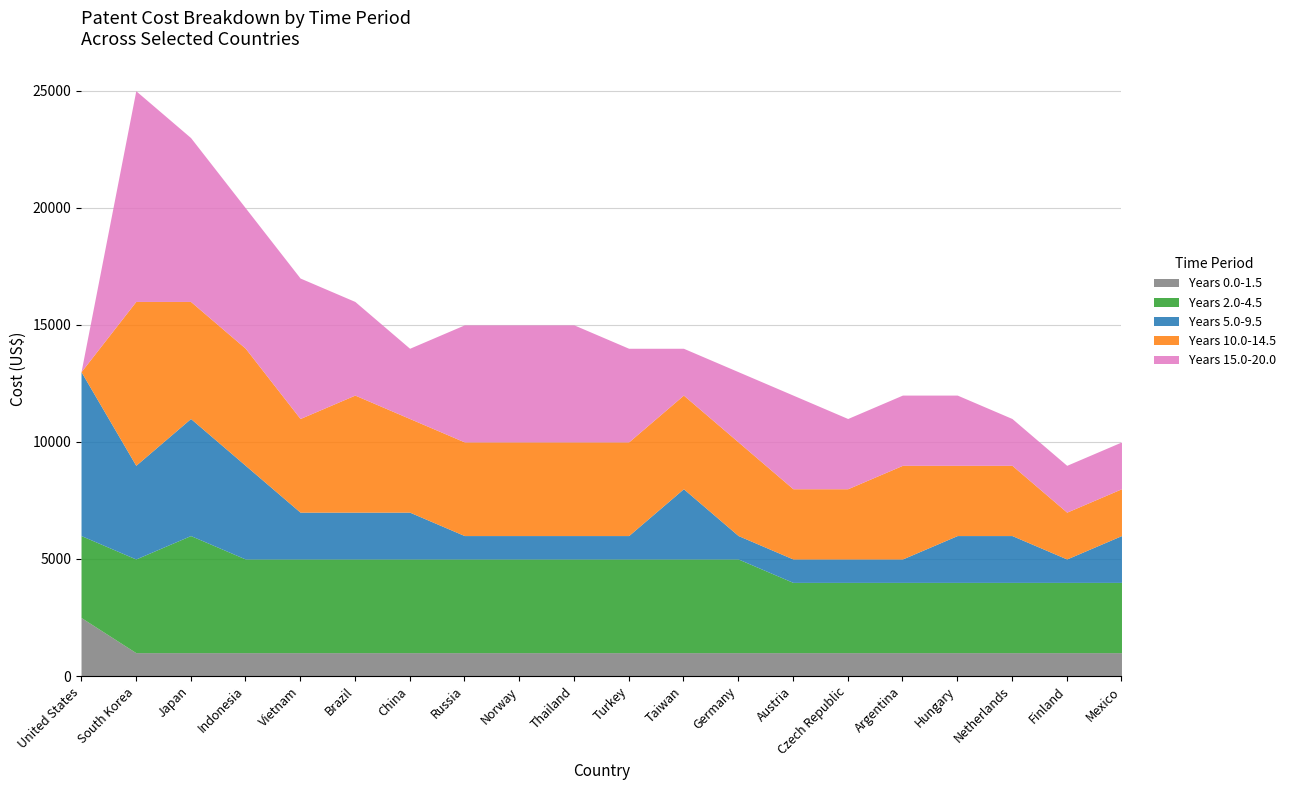

What is the value of the Years 0.0-1.5 point at the 3rd from the left?

1000